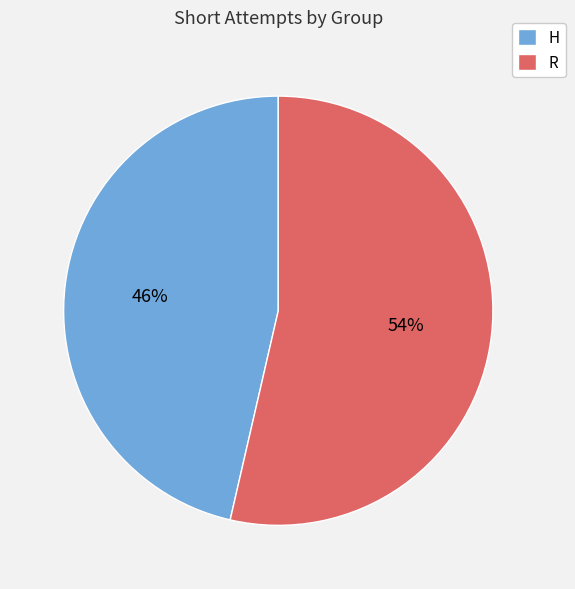

To the nearest percent, what portion does R represent?

54%